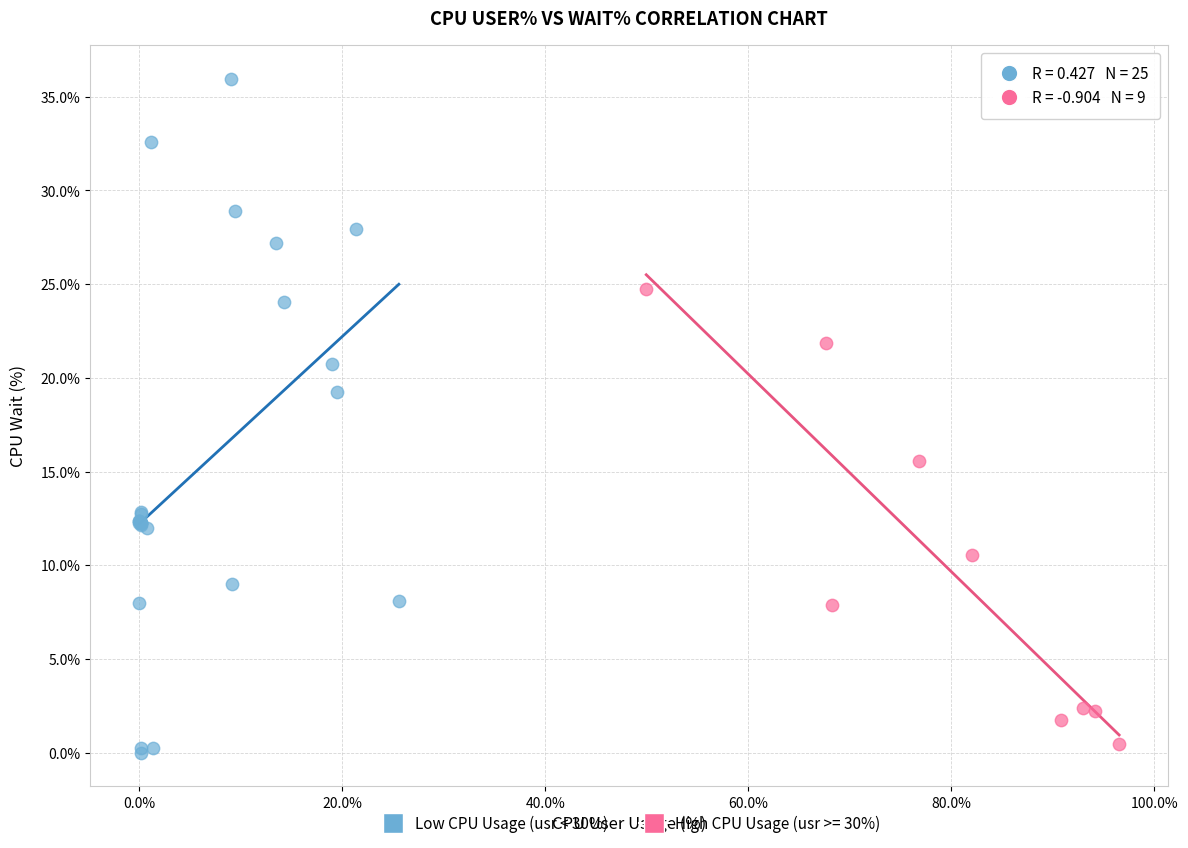

Which series has the widest spread of Y values?

Low CPU Usage (usr < 30%)